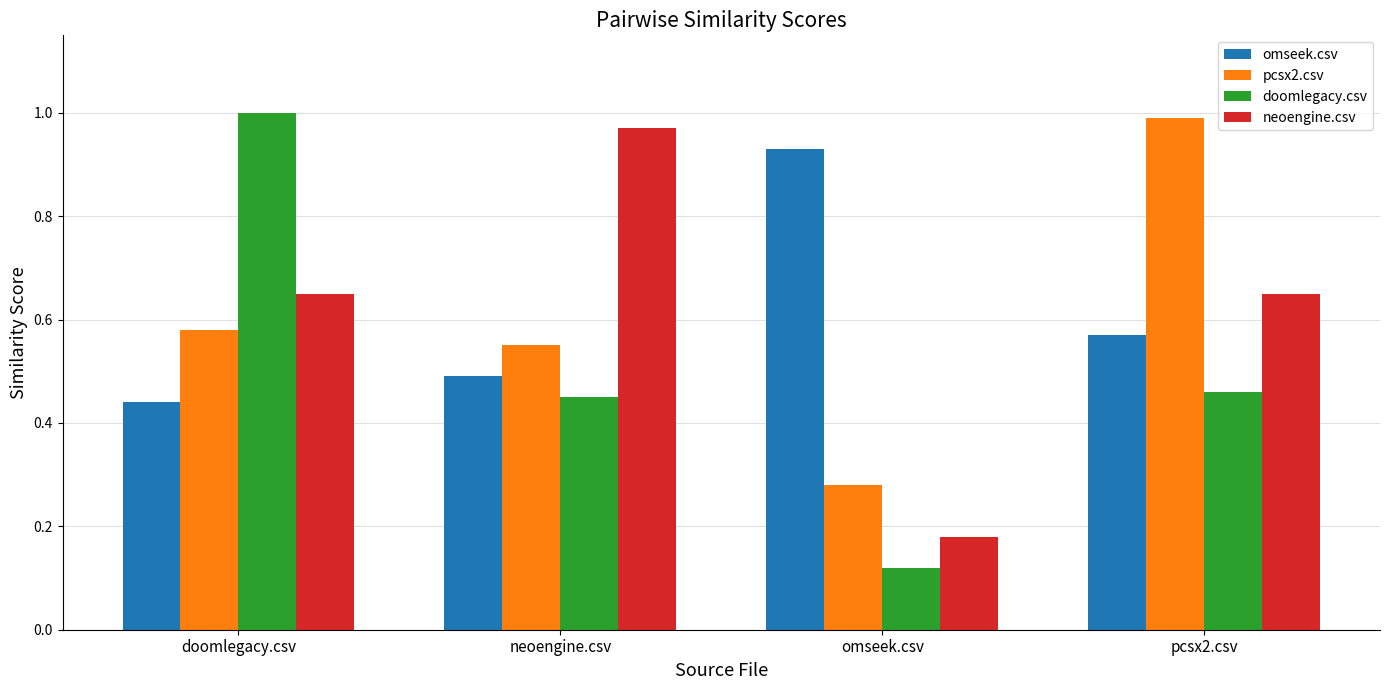

What is the label of the 2nd bar from the left?

neoengine.csv